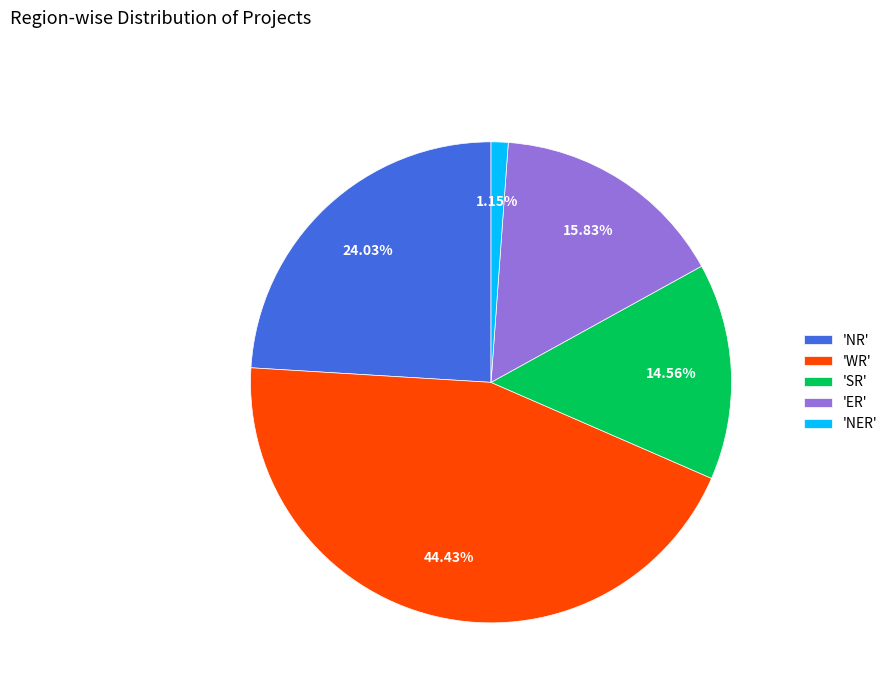

Rank the categories by value from lowest to highest.

'NER', 'SR', 'ER', 'NR', 'WR'